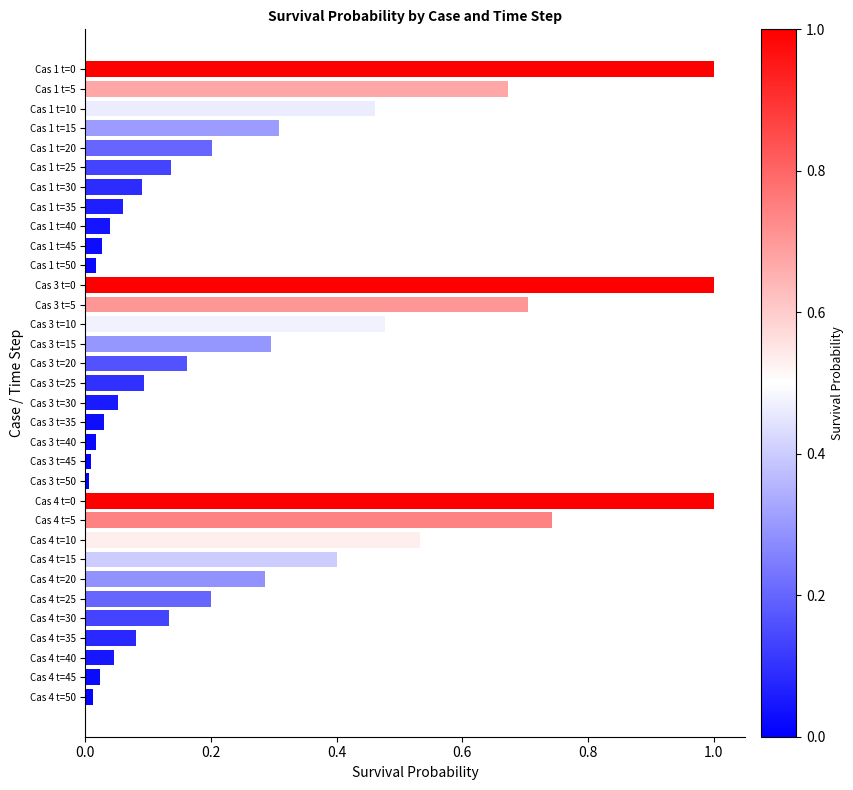

What is the greatest value displayed?

1.0